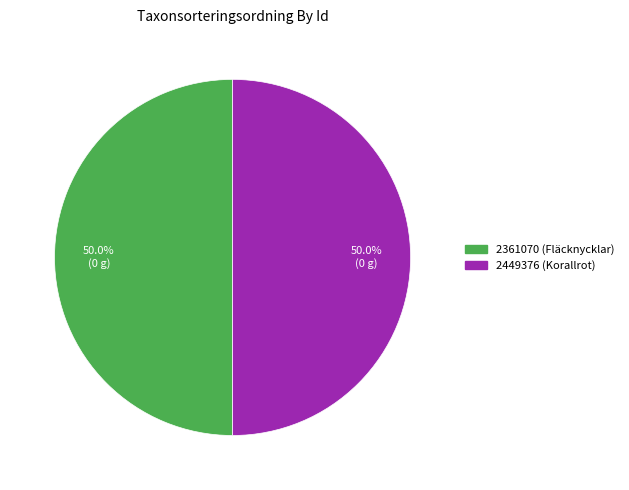

What is the ratio of the value at 2361070 (Fläcknycklar) to the value at 2449376 (Korallrot)?

1.0